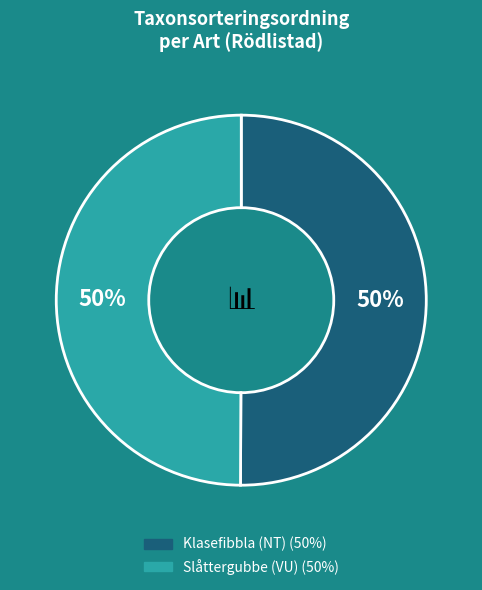

The Klasefibbla (NT) slice represents 44% of the pie. True or false?

False